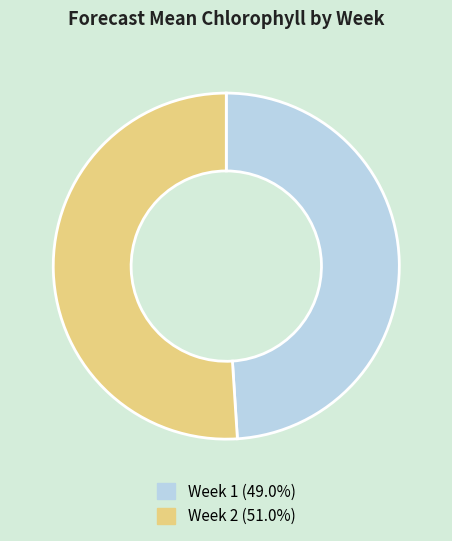

Is the sum of Week 2 and Week 1 greater than half?

Yes